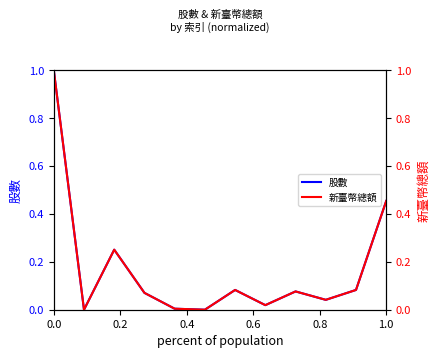

At 1.0, list the series in order from largest to smallest.

股數, 新臺幣總額